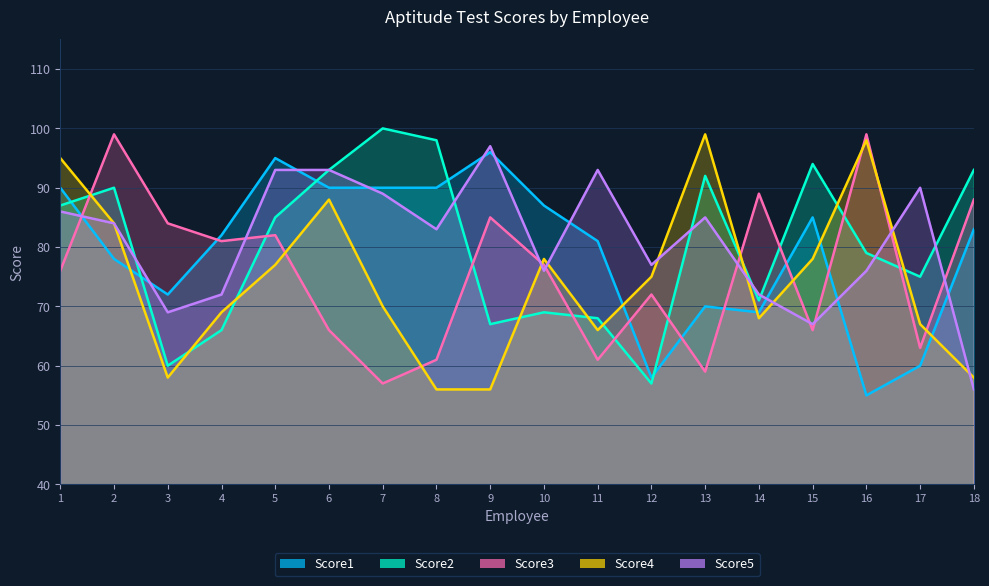

Which series has the widest spread of values?

Score2